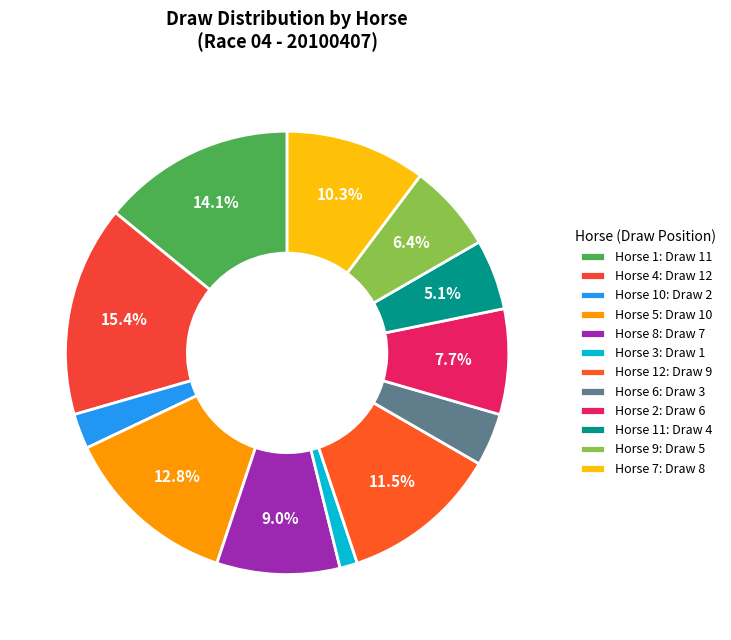

How many slices are in this pie chart?

12